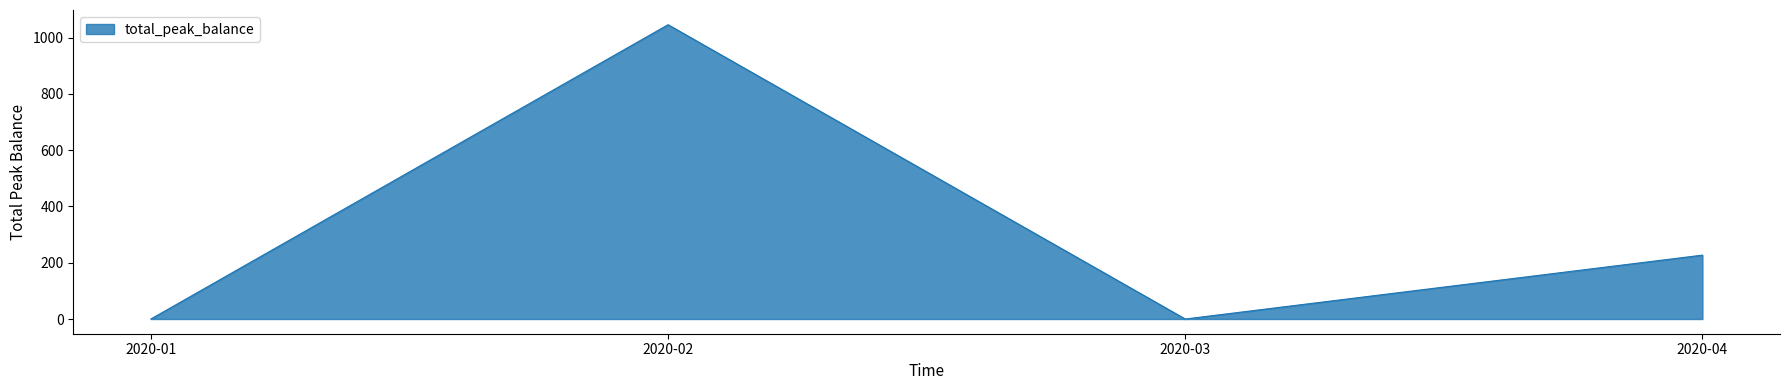

True or false: the data has more than 2 interior local peaks.

False